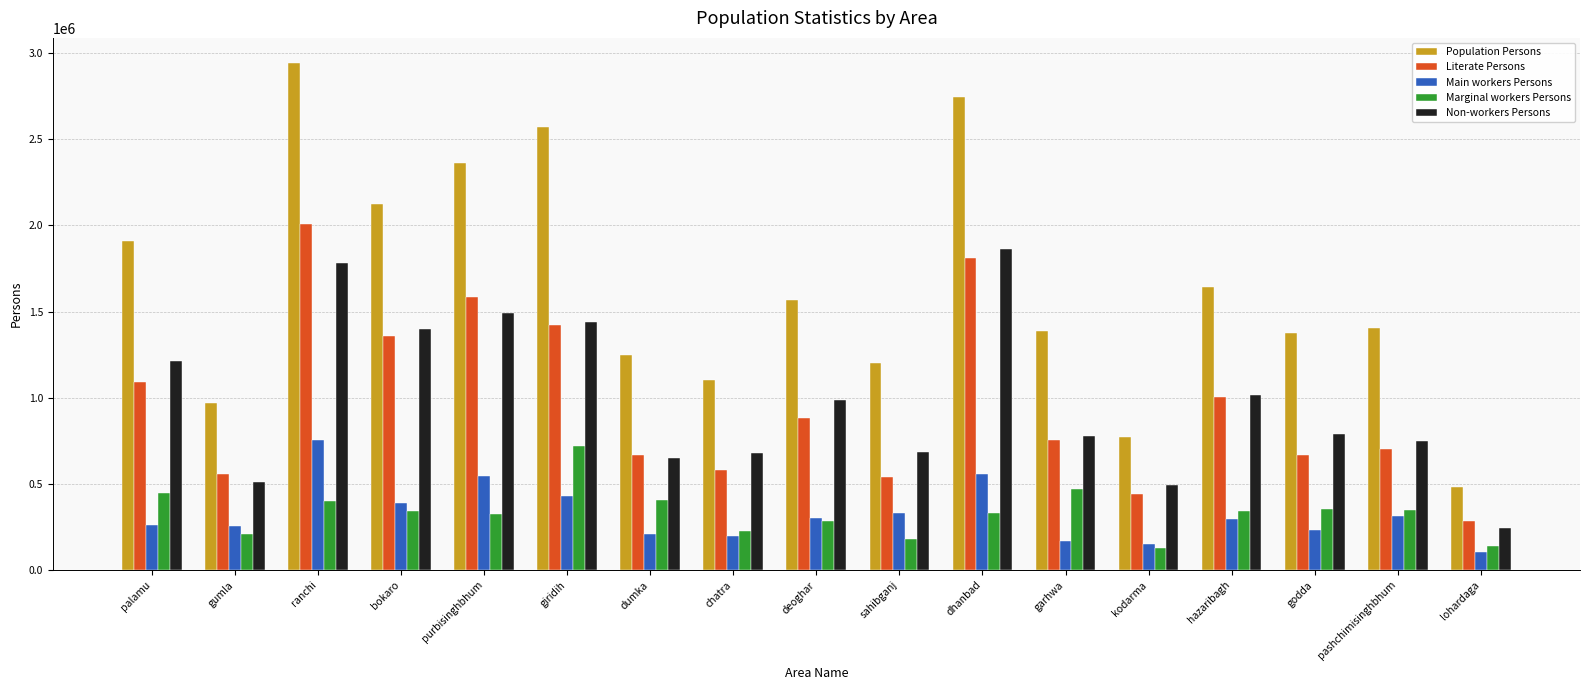

What is the label of the 12th bar from the left?

garhwa